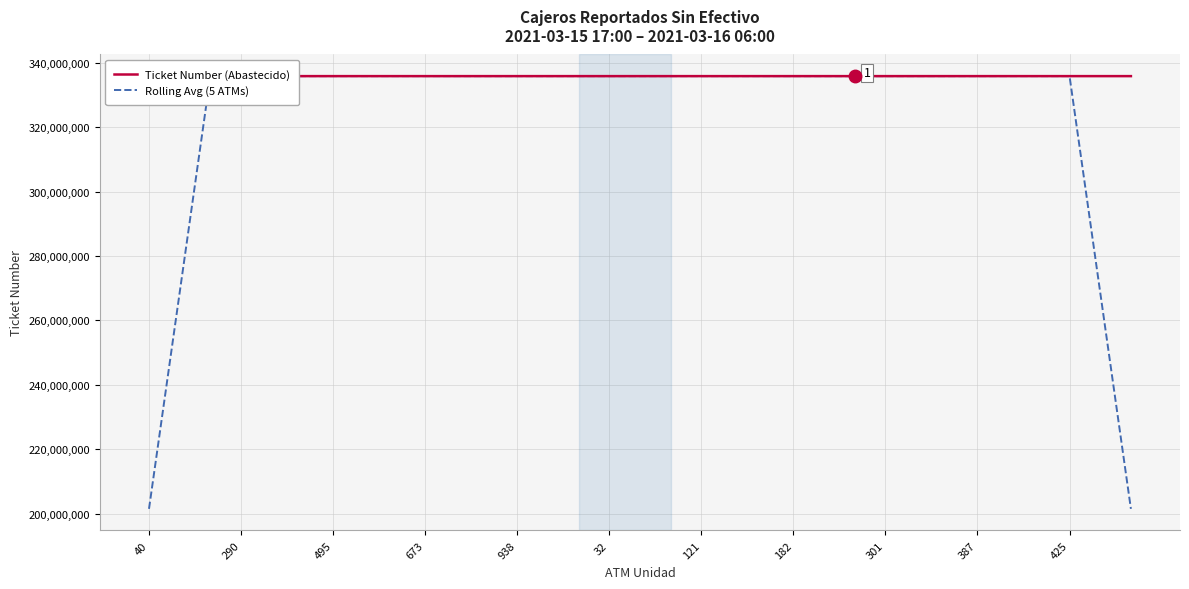

List the series in order of their peak value, lowest first.

Rolling Avg (5 ATMs), Ticket Number (Abastecido)